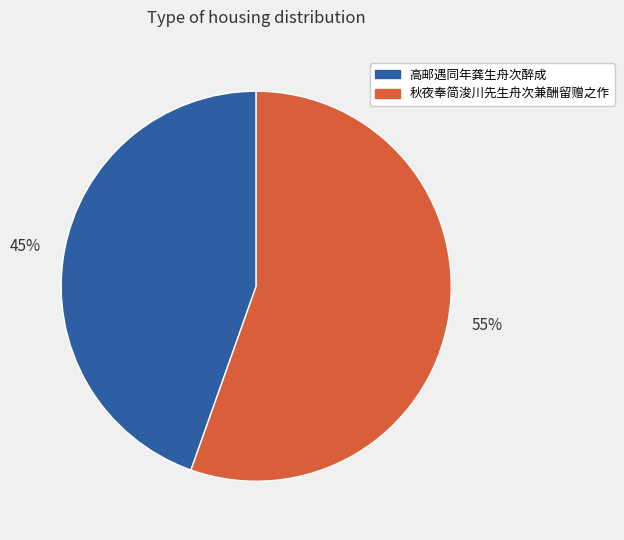

To the nearest percent, what is the average slice percentage?

50%